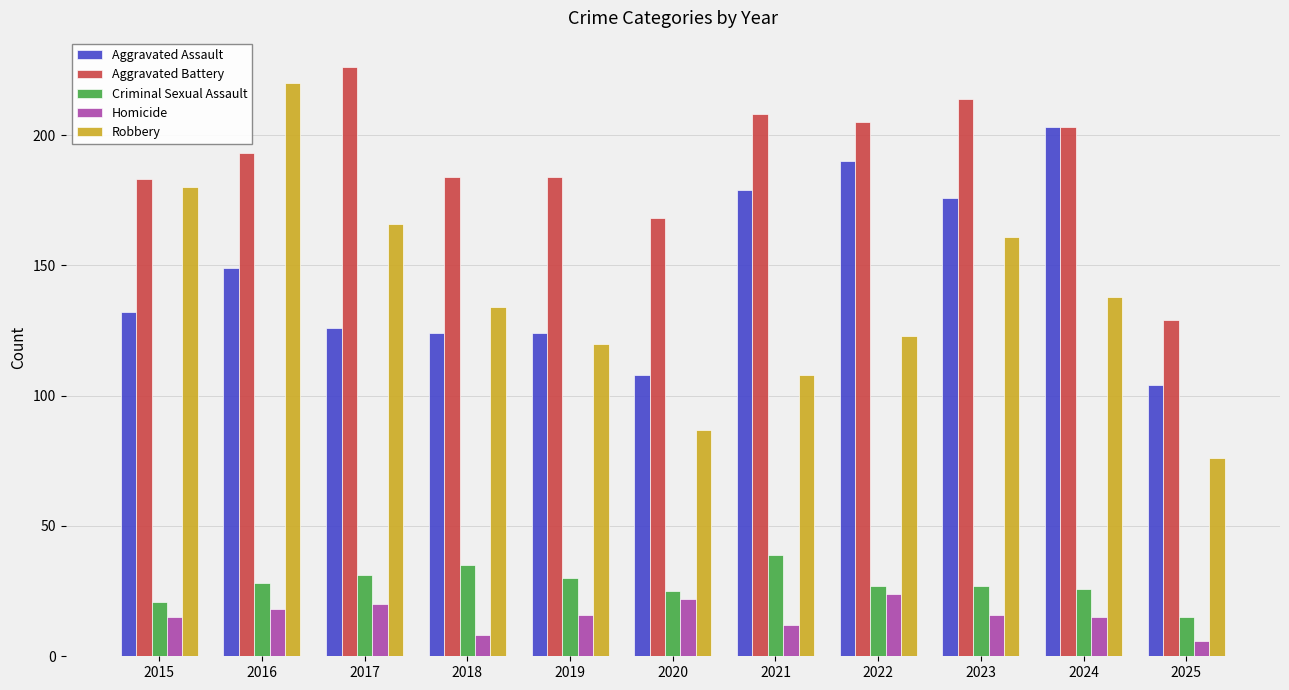

What is the value of the Aggravated Battery bar at the 4th from the left?

184